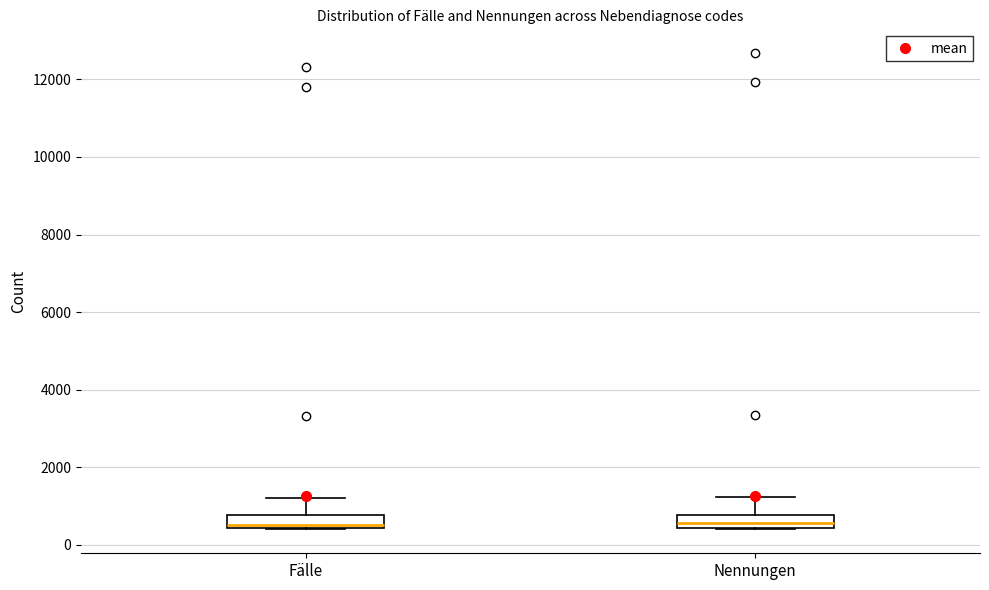

Reading left to right, transcribe this box plot: for each box, give where its median line is, the range the box spans, and where its two whiskers end, as read against the y-axis. The values are not printed on the chart, so give them approximately, as read against the axis.

Fälle: median 600, box 400 to 800, whiskers 400 to 1200
Nennungen: median 600, box 400 to 800, whiskers 400 to 1200